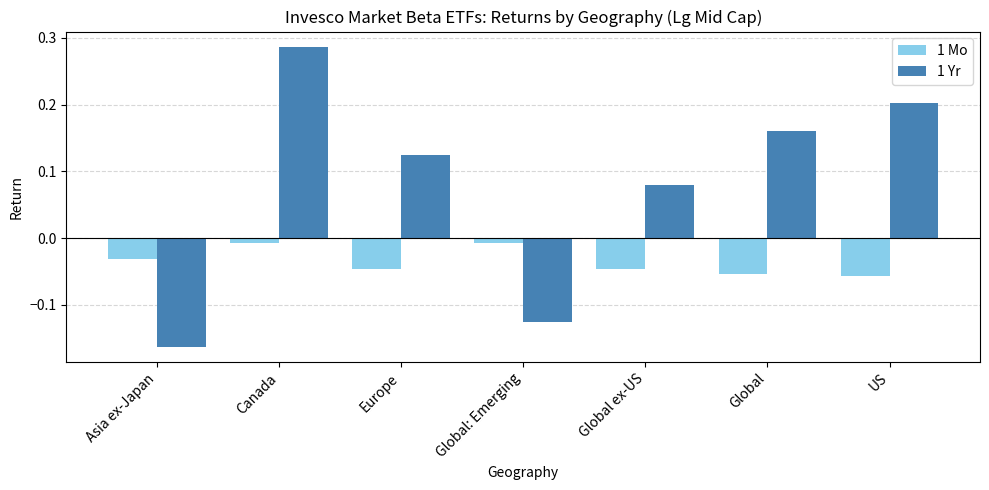

What is the difference between the maximum and second lowest values in the 1 Yr series?

0.4